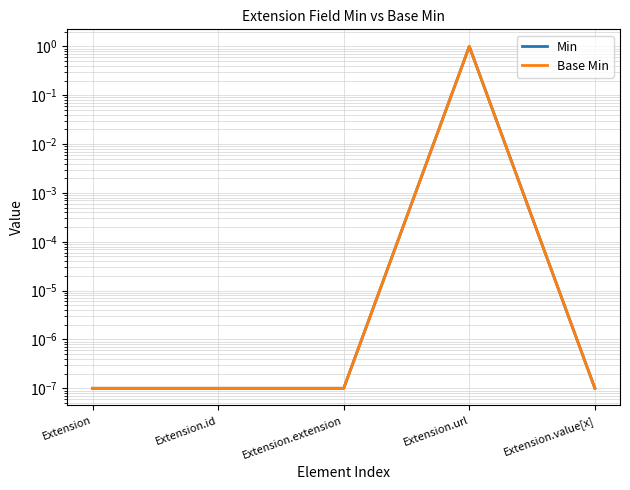

Count the number of data series in this chart.

2